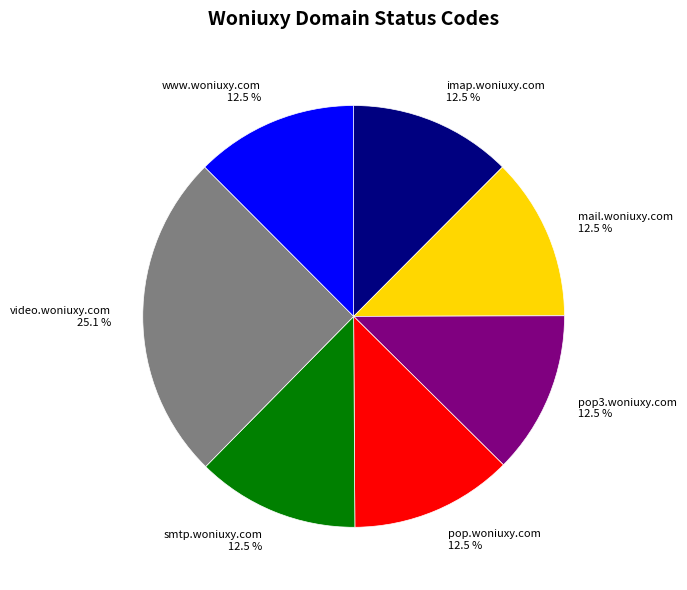

How many segments does this pie chart have?

7